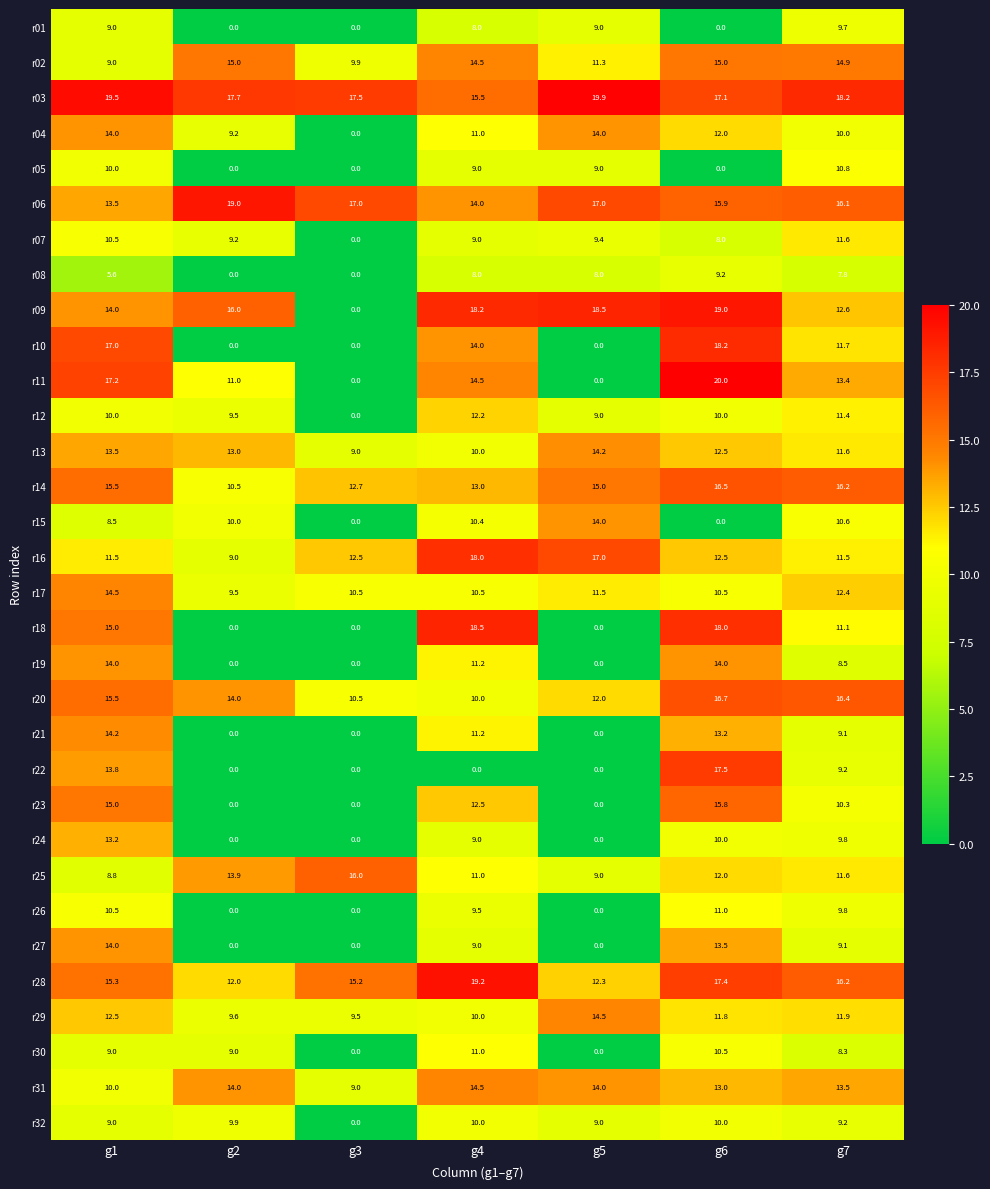

How many distinct data groups are displayed?

32